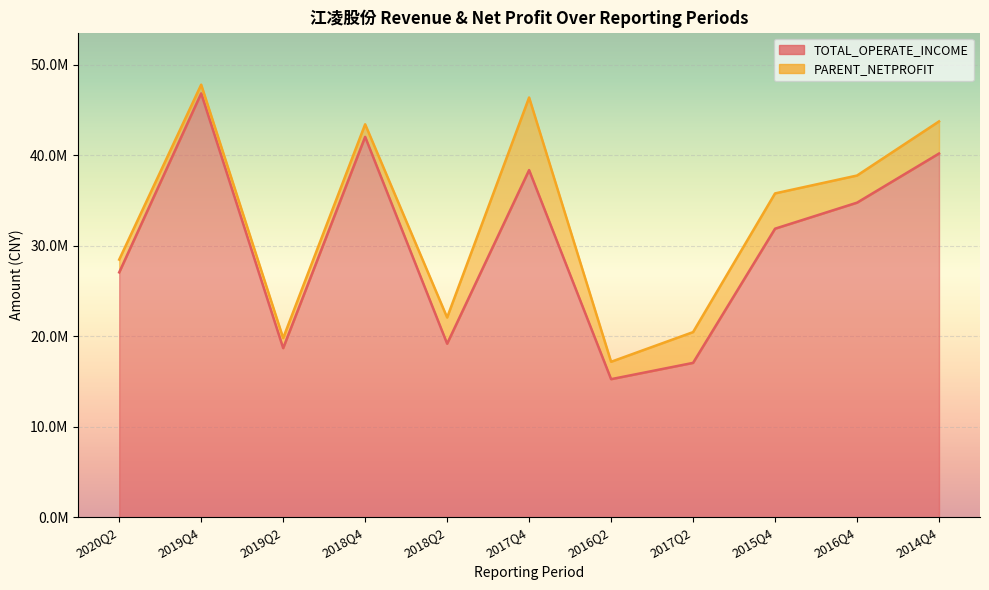

True or false: there are more than 0 points higher than both neighbors.

True